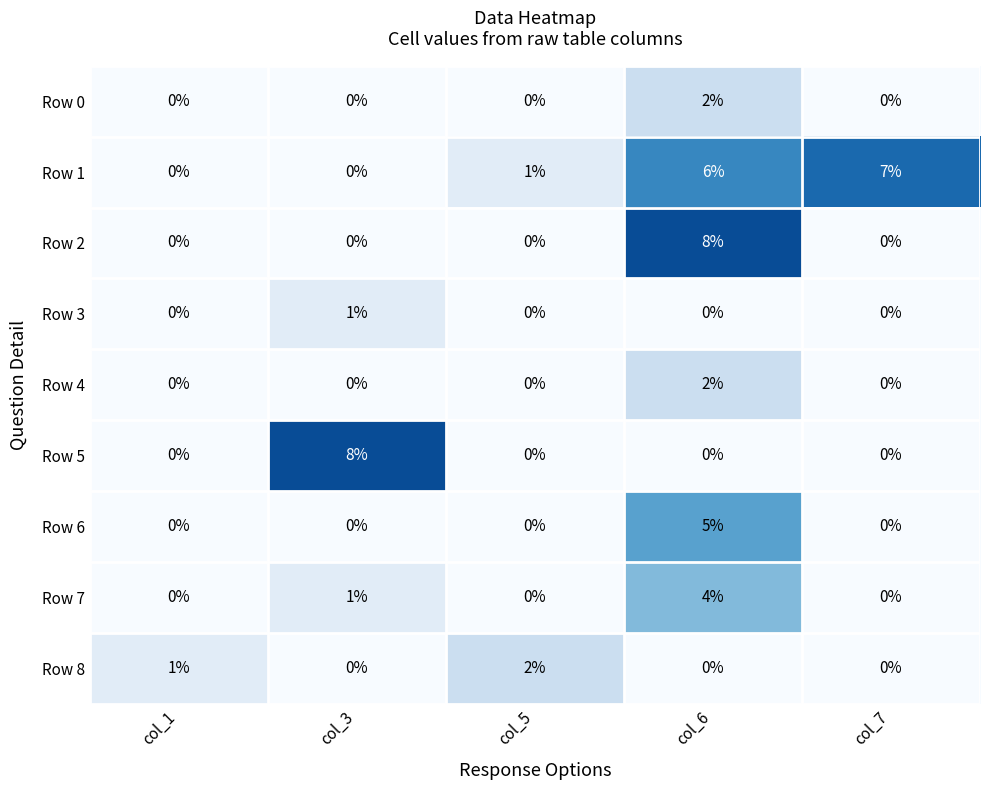

The value of Row 7 at col_6 is 4. True or false?

True